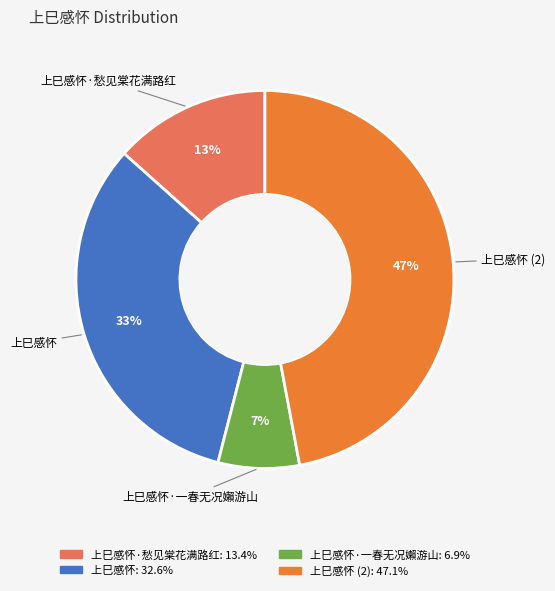

Is there a majority slice in this chart?

No